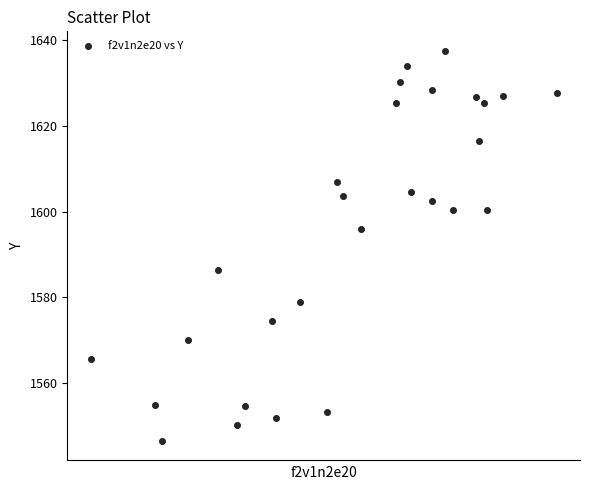

What Y value in the scatter plot is closest to 1592?

1596.1